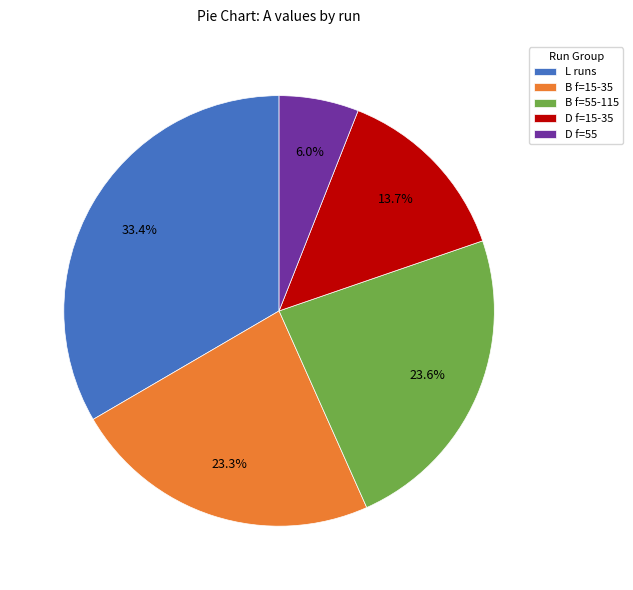

How many segments does this pie chart have?

5